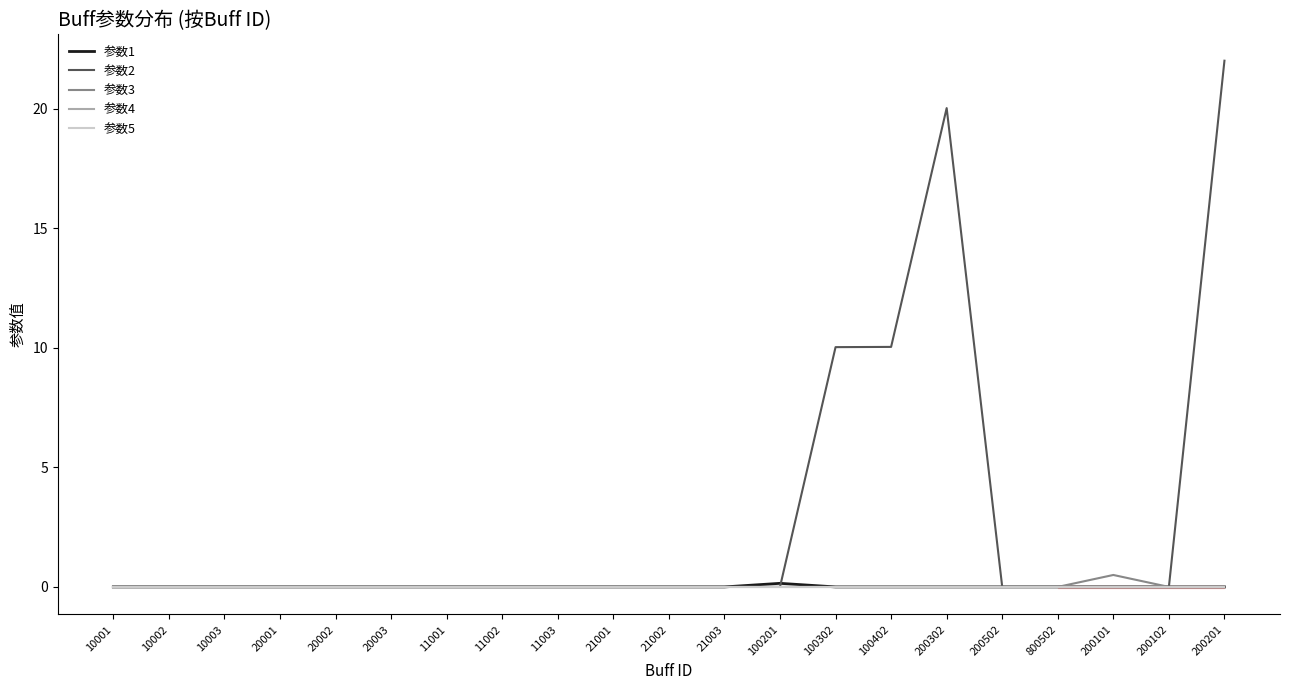

What is the label of the 4th point from the left?

20001